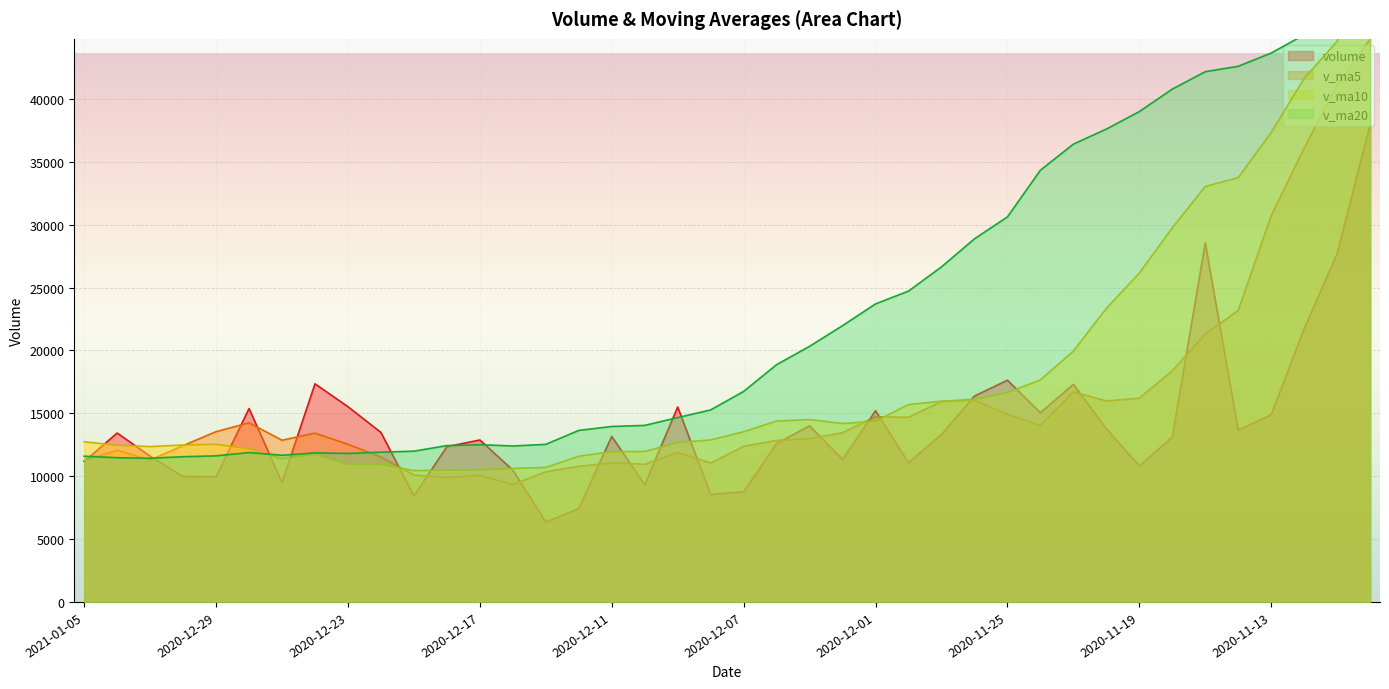

Which series changed the most between 2020-11-19 and 2020-11-18?

v_ma10